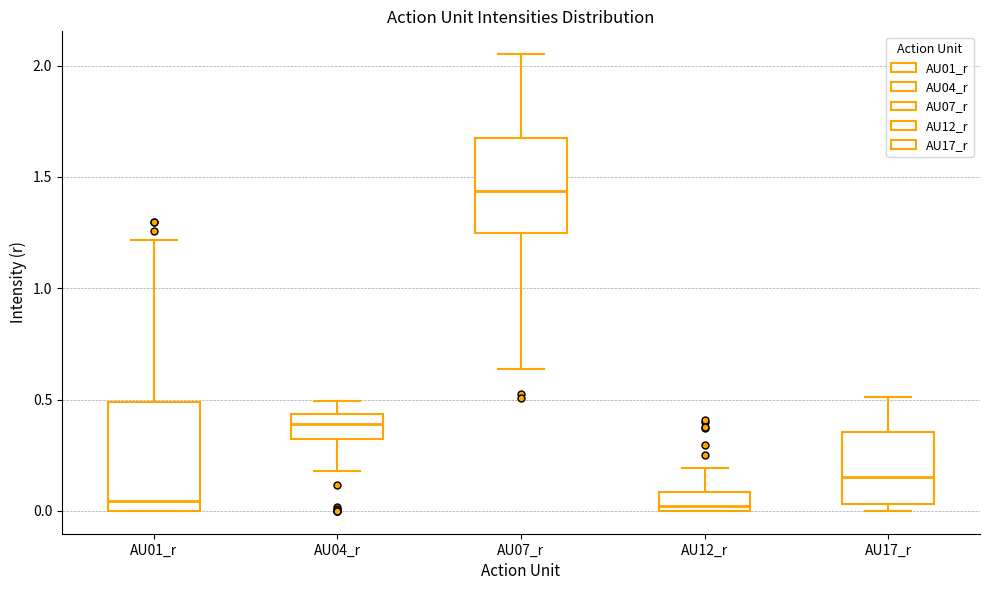

Where is the upper edge of the box for AU01_r on the y-axis? The values are not printed on the chart, so give them approximately, as read against the axis.

0.50